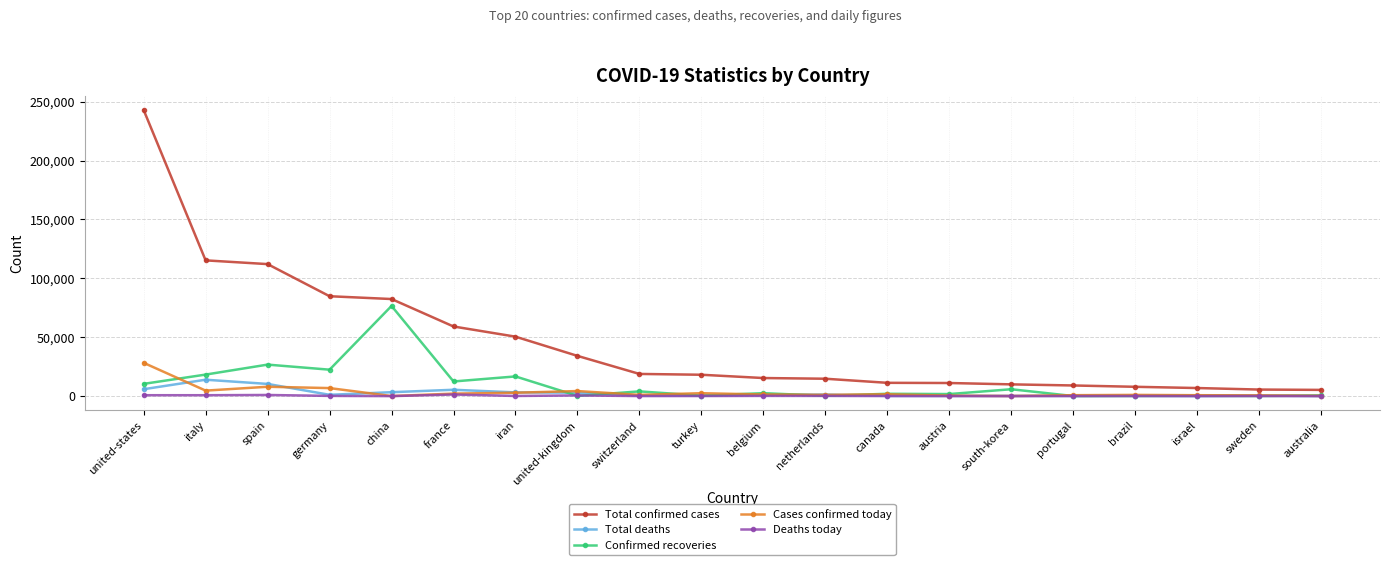

Rank the series by their maximum value, from highest to lowest.

Total confirmed cases, Confirmed recoveries, Cases confirmed today, Total deaths, Deaths today